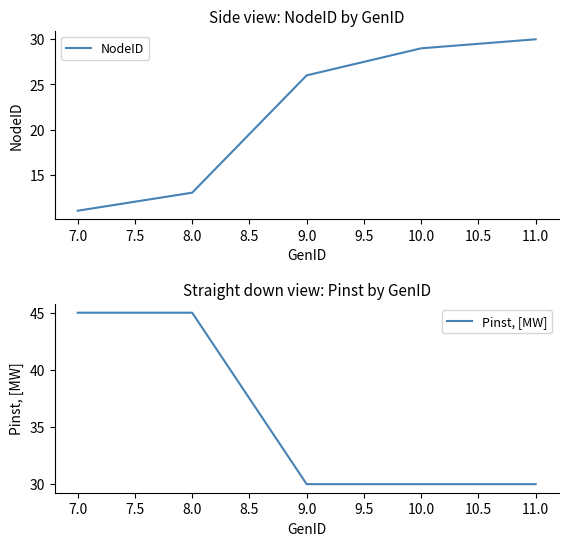

Which category has the lowest value in the NodeID series?

7.0